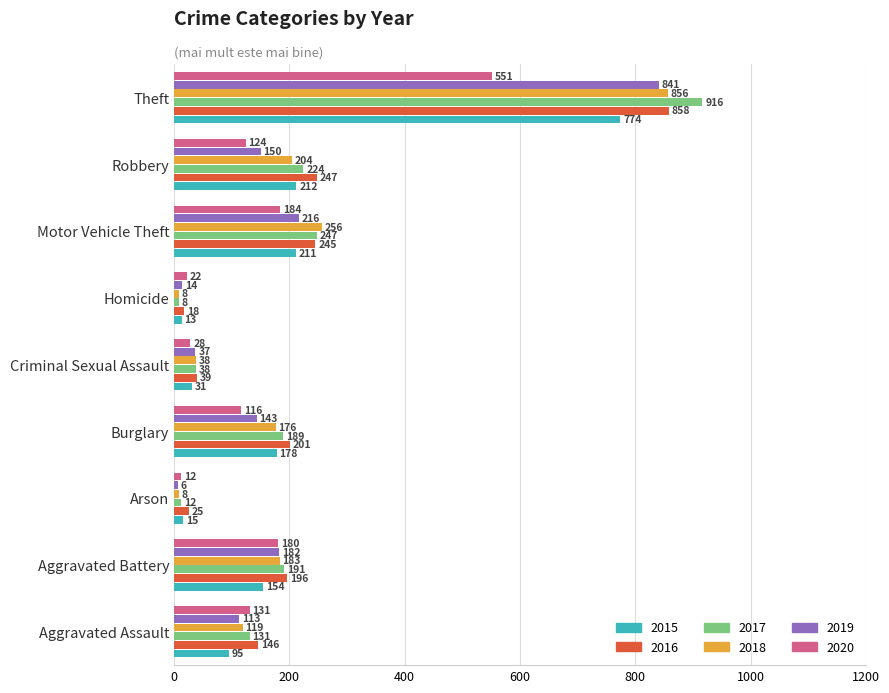

How many data points in 2018 are less than 176?

4